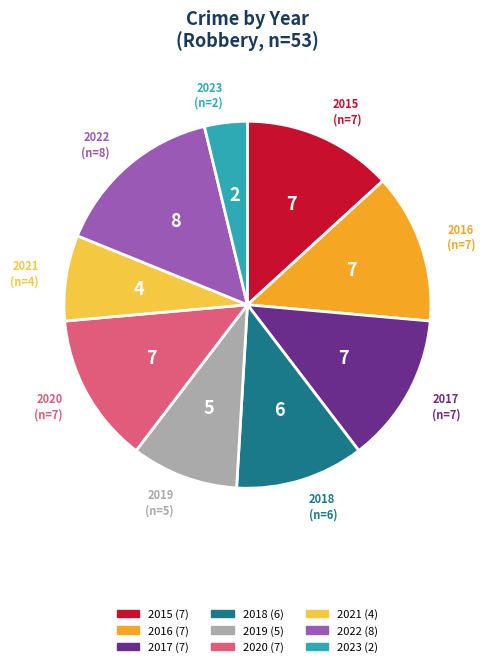

How many segments does this pie chart have?

9